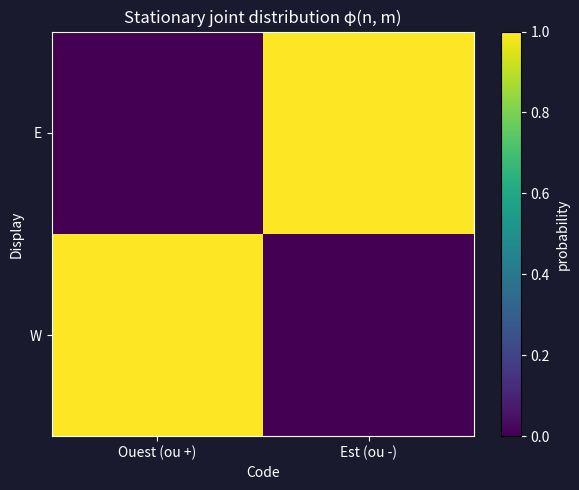

Reading left to right, transcribe all the data shown in this chart.

W: Ouest (ou +)=1	Est (ou -)=0
E: Ouest (ou +)=0	Est (ou -)=1